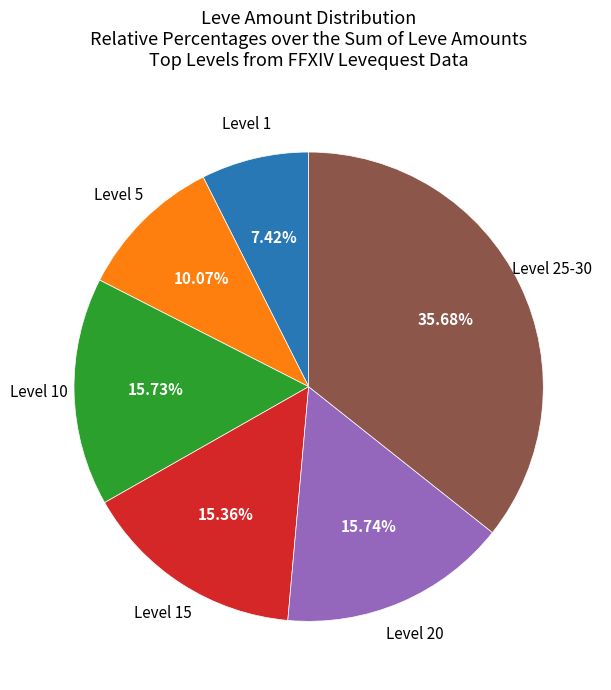

Is there any slice that represents more than half of the pie?

No